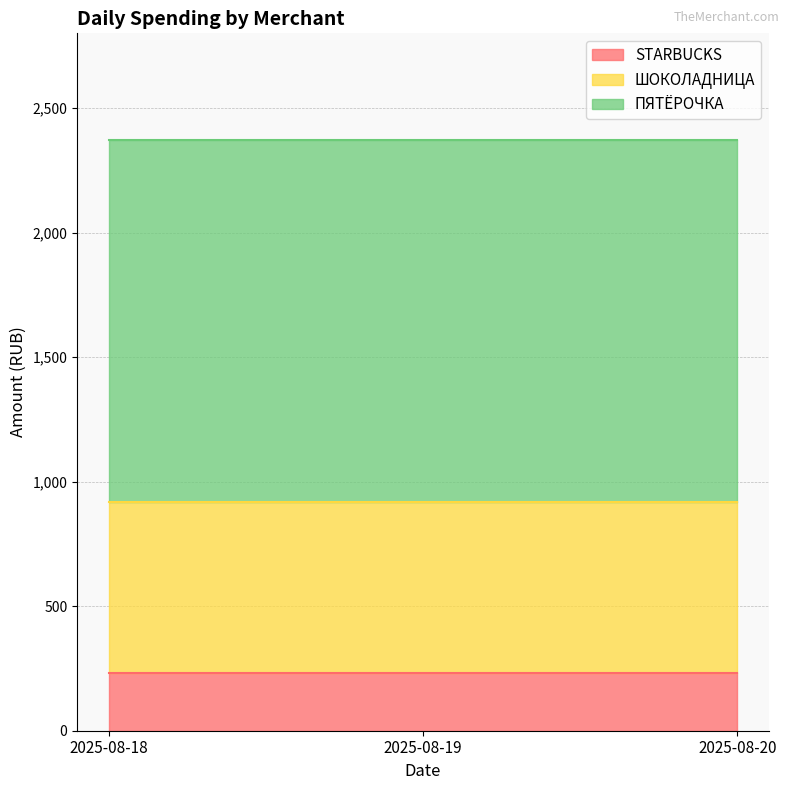

What are all the series names shown in the legend?

STARBUCKS, ШОКОЛАДНИЦА, ПЯТЁРОЧКА